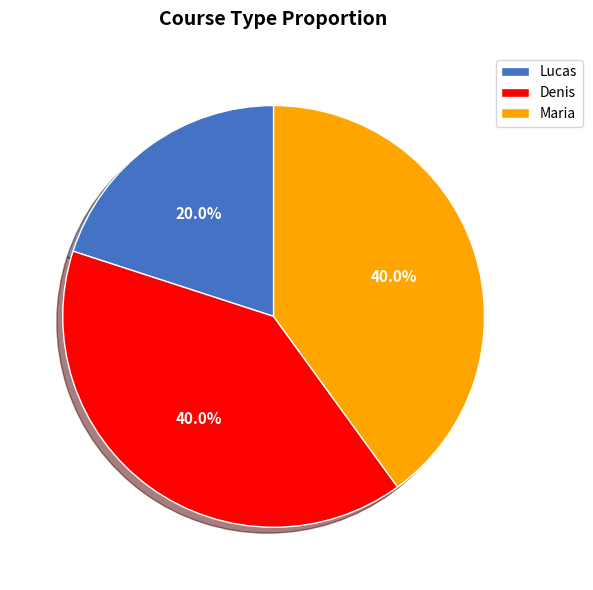

Is there any slice that represents more than half of the pie?

No